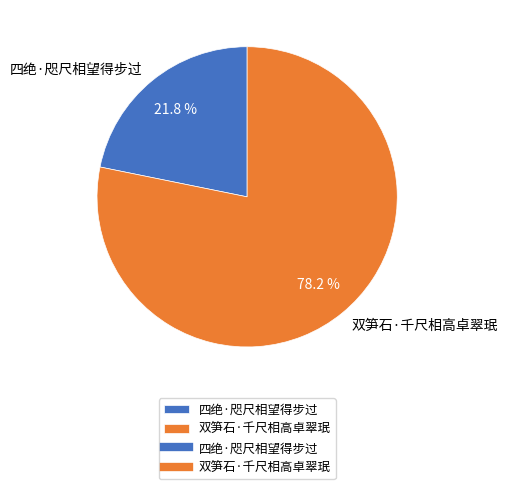

How many slices are in this pie chart?

2